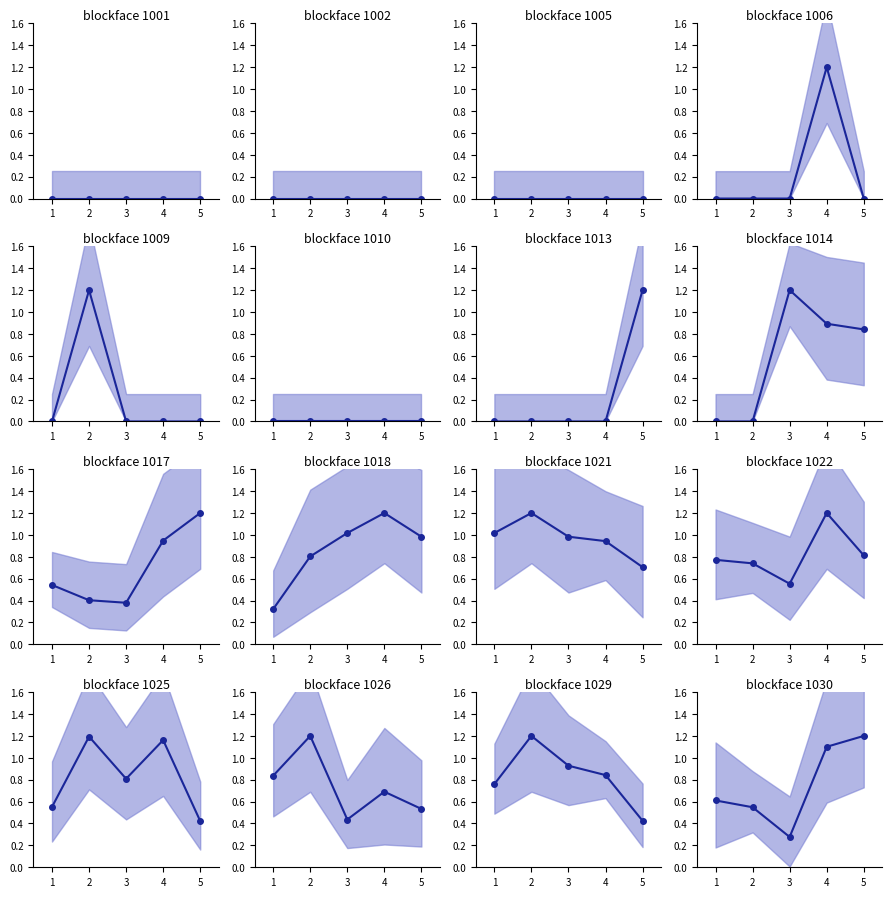

Rank the categories by value from highest to lowest.

5, 4, 1, 2, 3